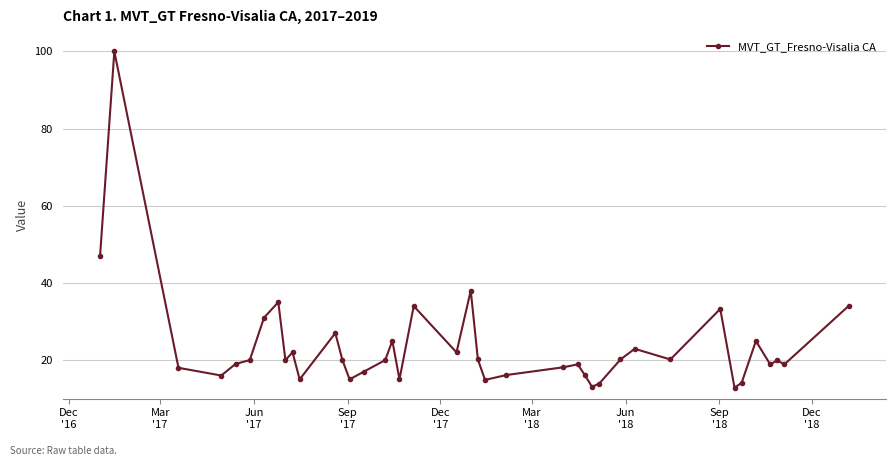

True or false: the data has more than 2 interior local peaks.

True